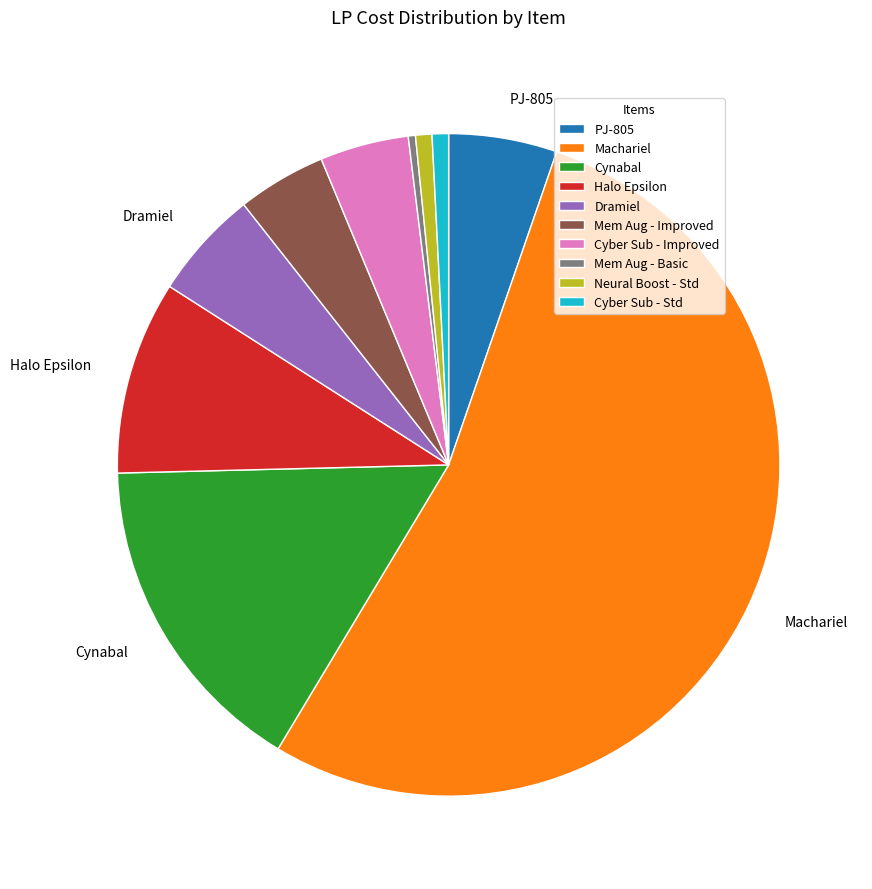

What is the largest slice in the pie chart?

Machariel